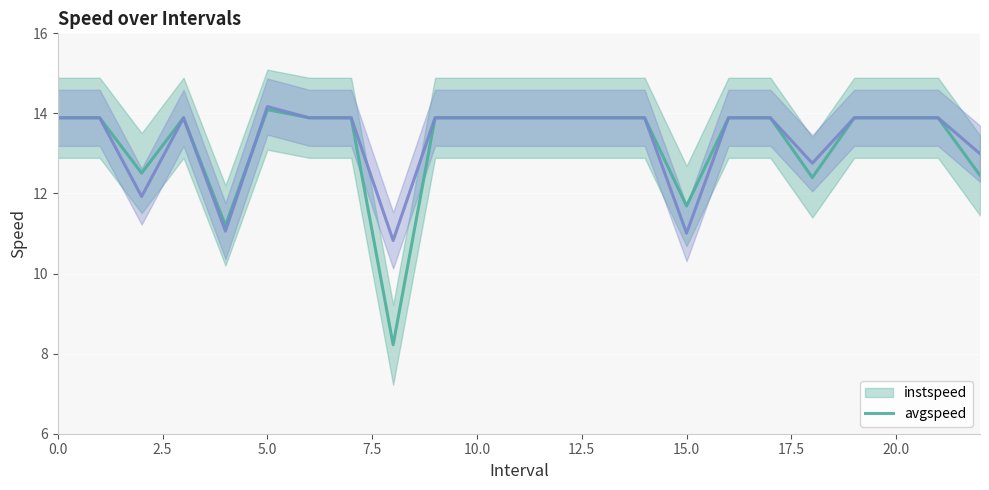

The value of avgspeed at 20 is 3.2. True or false?

False